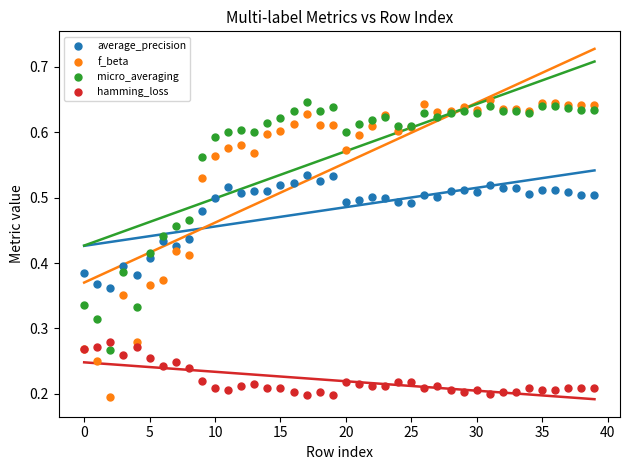

Which series has the largest Y range (max minus min)?

f_beta